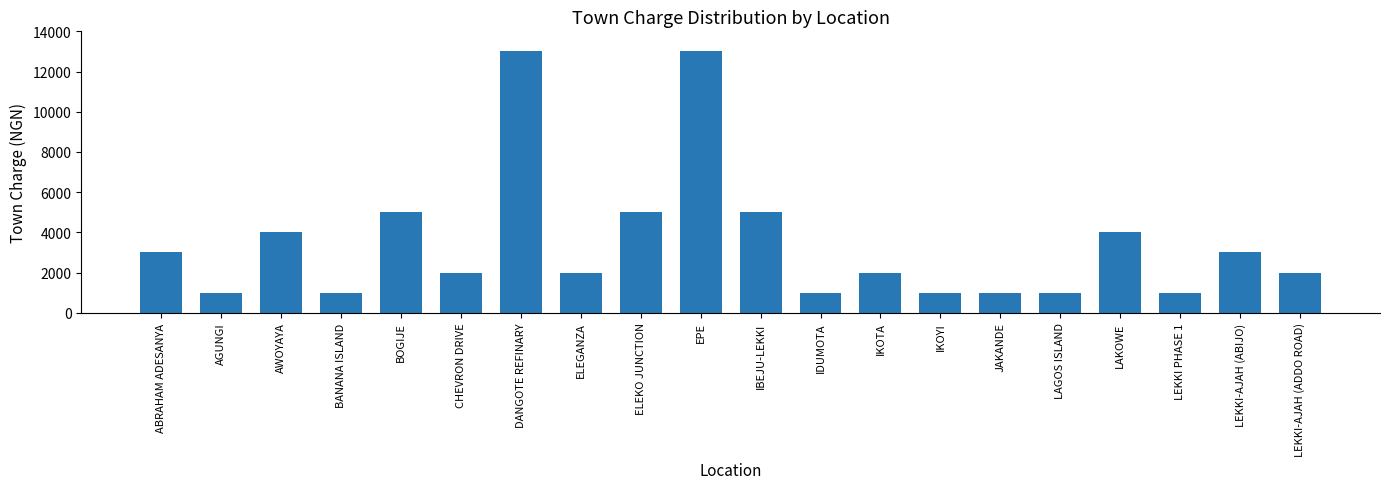

Is it true that the value at DANGOTE REFINARY is 13000?

True